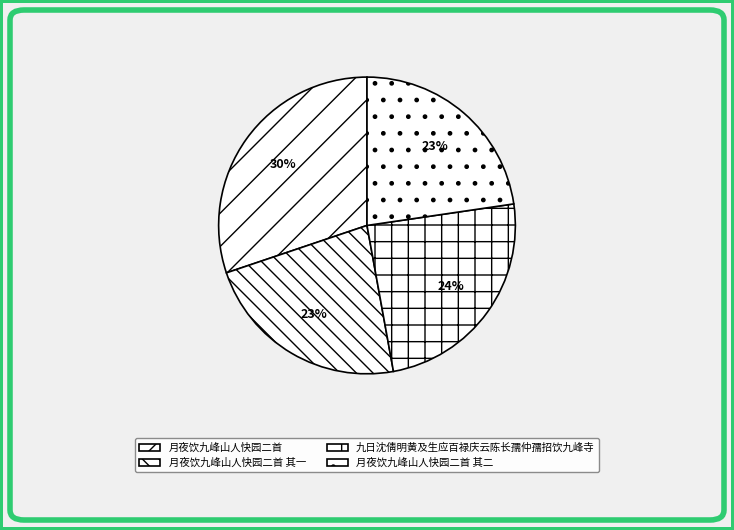

What is the ratio of the value at 月夜饮九峰山人快园二首 to the value at 月夜饮九峰山人快园二首 其二?

1.3